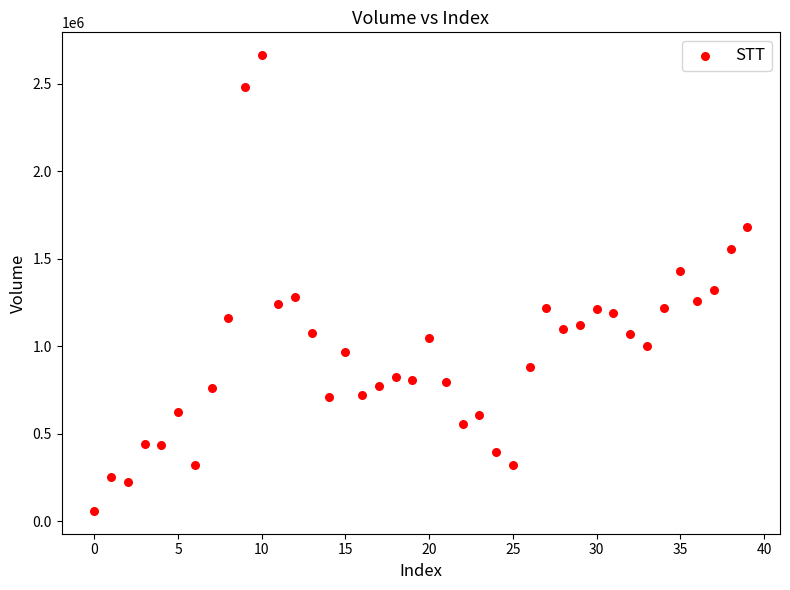

What is the range of Y values (max minus min)?

2604595.8